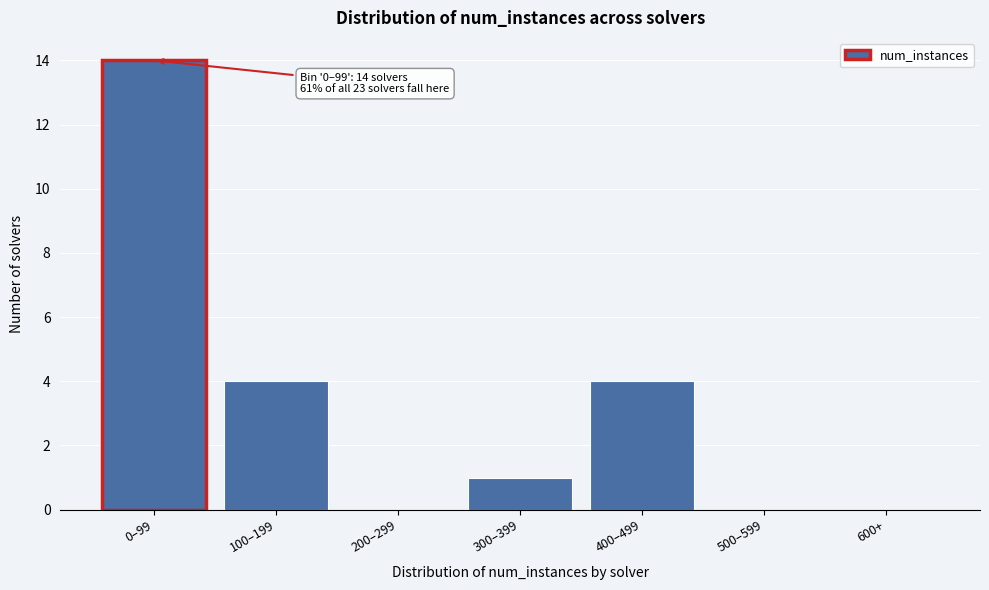

Reading right to left, extract all data points from this chart.

600+=0	500–599=0	400–499=4	300–399=1	200–299=0	100–199=4	0–99=14